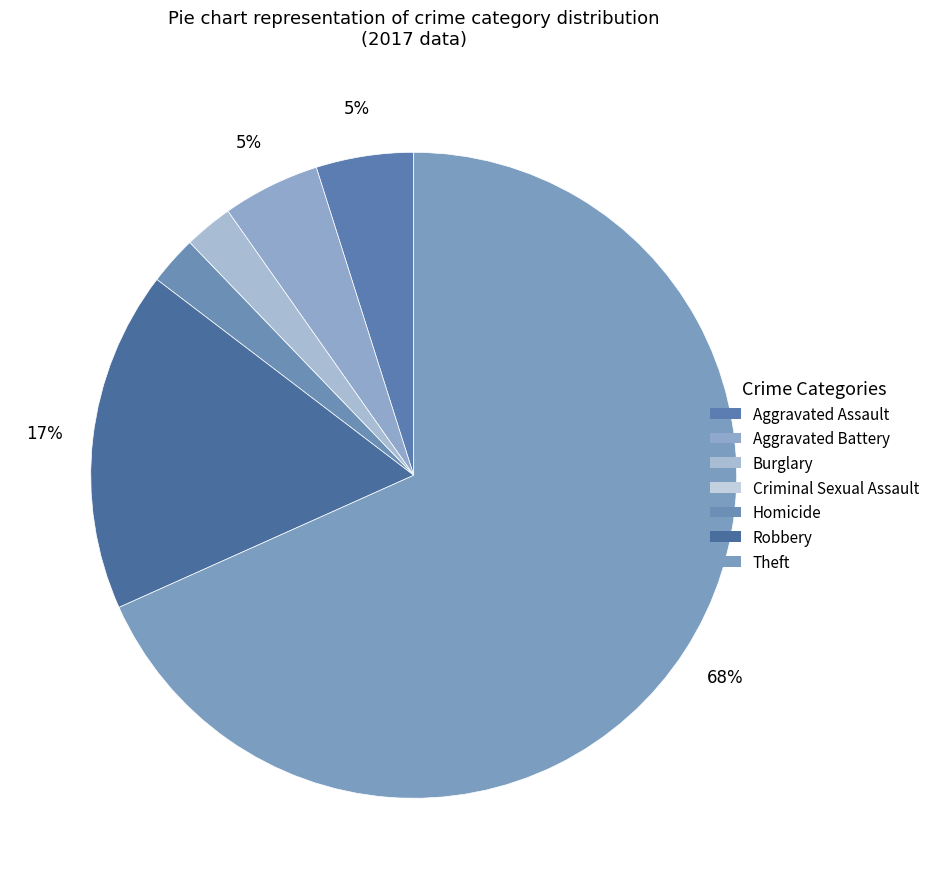

How many segments does this pie chart have?

7